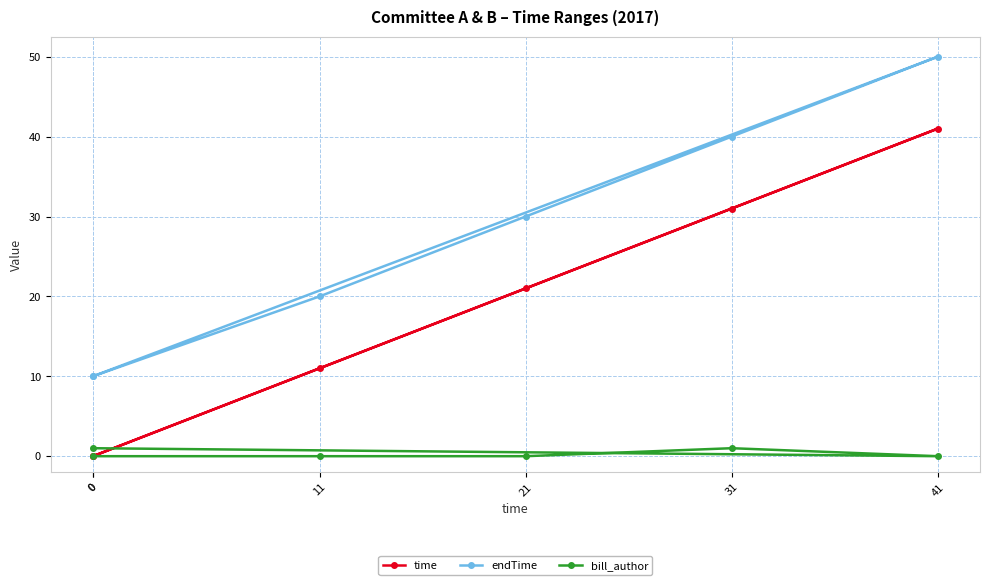

Where does the time series first go above 21?

31